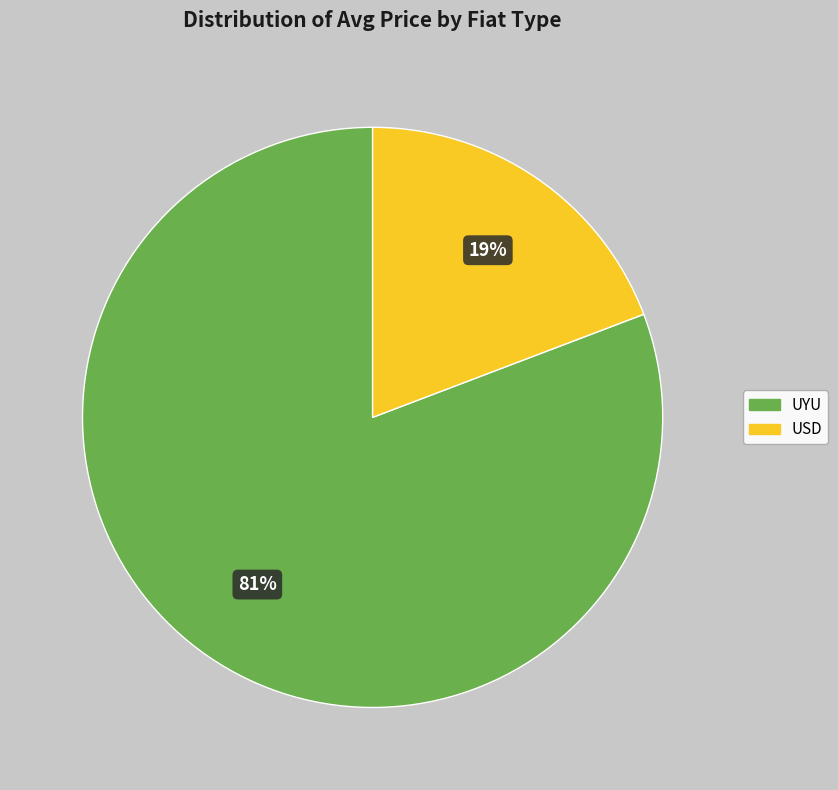

Is there a majority slice in this chart?

Yes